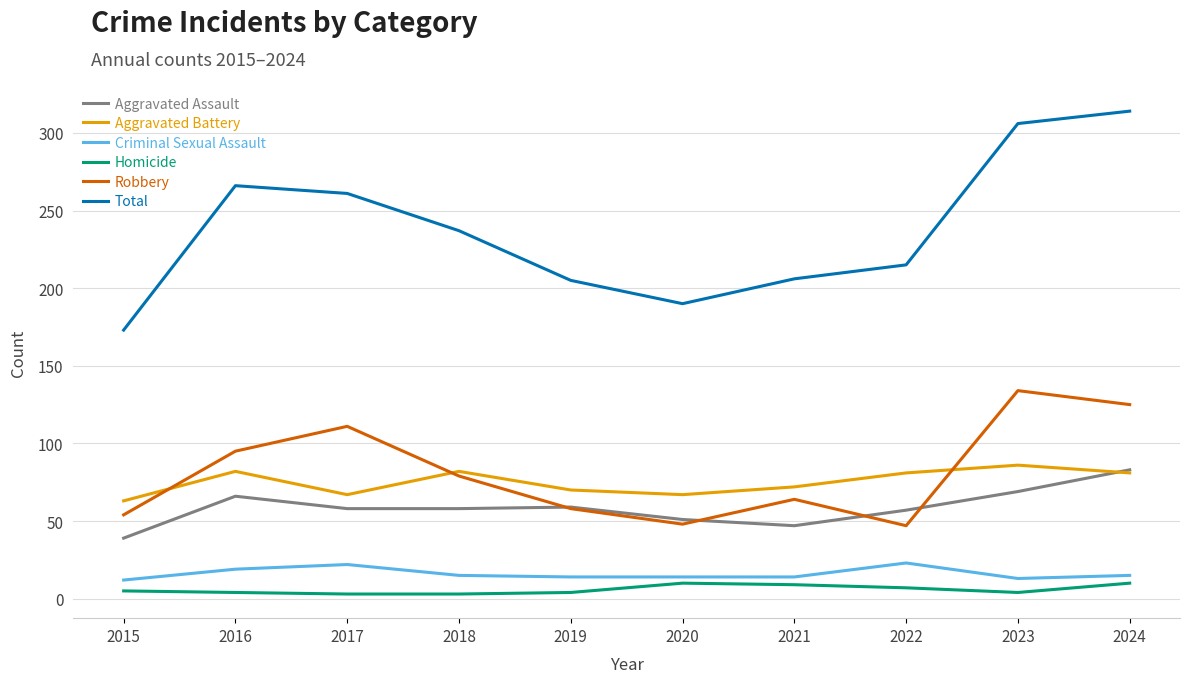

What are all the series names shown in the legend?

Aggravated Assault, Aggravated Battery, Criminal Sexual Assault, Homicide, Robbery, Total